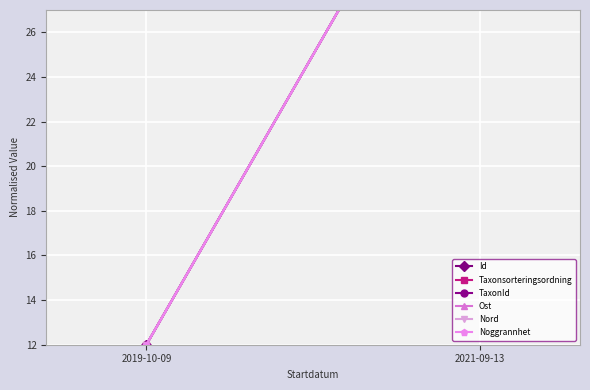

Reading left to right, what are all the values shown in this chart?

Id: 2019-10-09=12	2021-09-13=38
Taxonsorteringsordning: 2019-10-09=12	2021-09-13=38
TaxonId: 2019-10-09=12	2021-09-13=38
Ost: 2019-10-09=12	2021-09-13=38
Nord: 2019-10-09=12	2021-09-13=38
Noggrannhet: 2019-10-09=12	2021-09-13=38